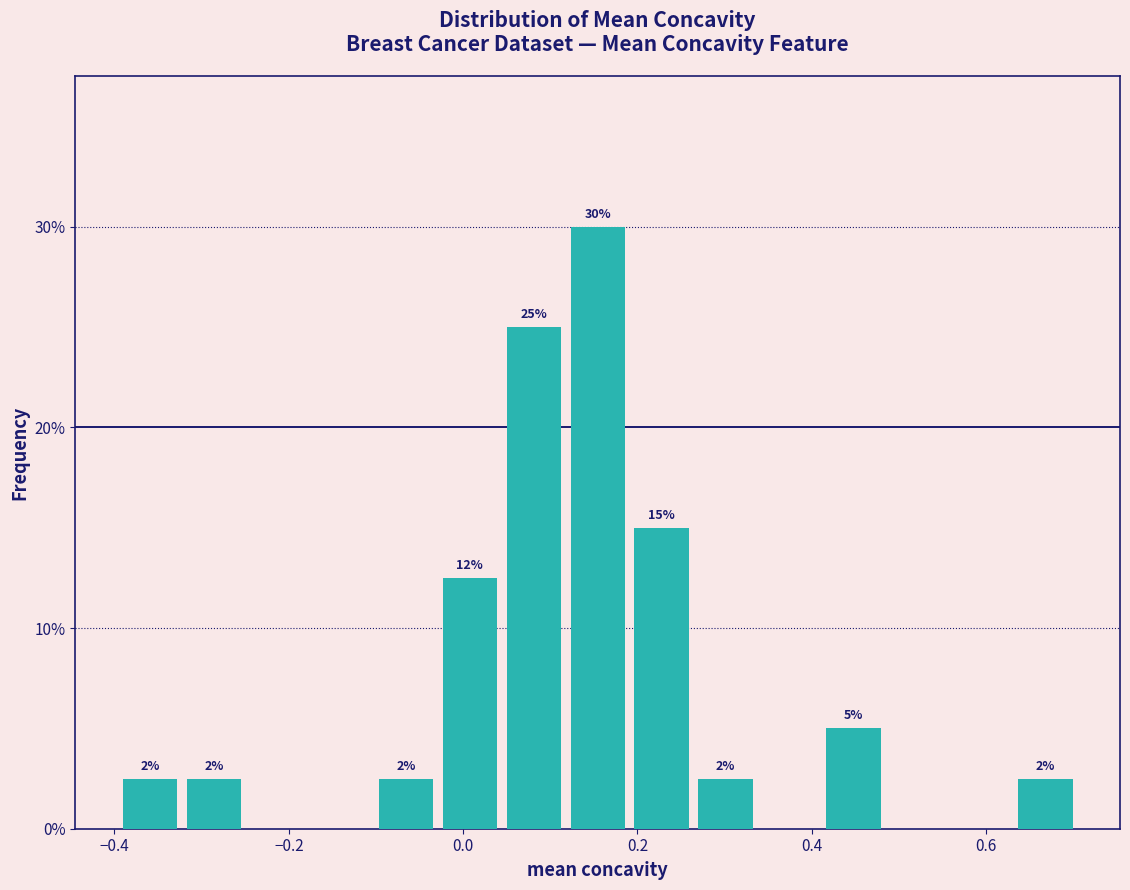

Around what value on the x-axis is the tallest bar? Give the approximate position of its centre, as read against the axis.

0.16